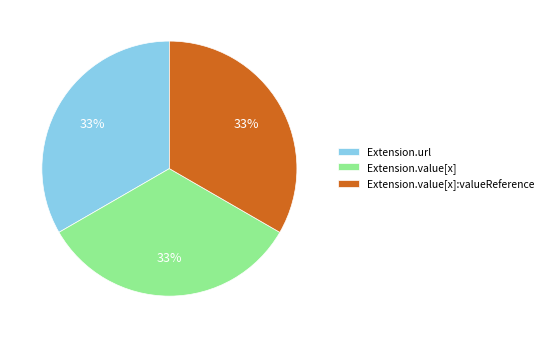

Do Extension.value[x] and Extension.url together represent more than half of the pie?

Yes